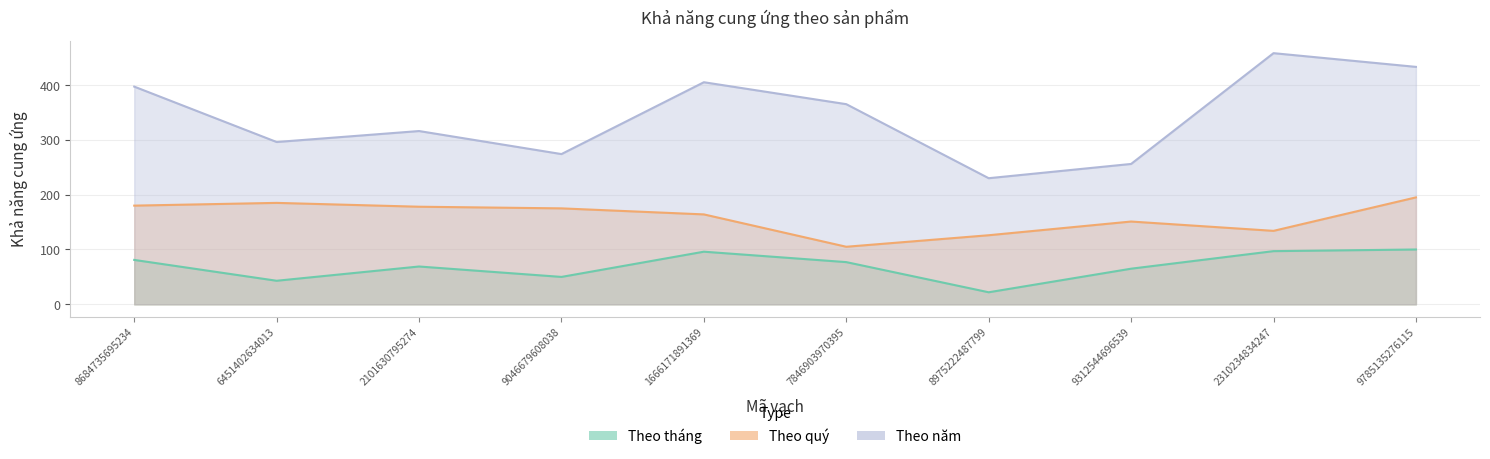

Reading right to left, extract all data points from this chart.

Theo tháng: 100	97	65	22	77	96	50	69	43	81
Theo quý: 195	134	151	126	105	164	175	178	185	180
Theo năm: 433	458	256	230	365	405	274	316	296	397